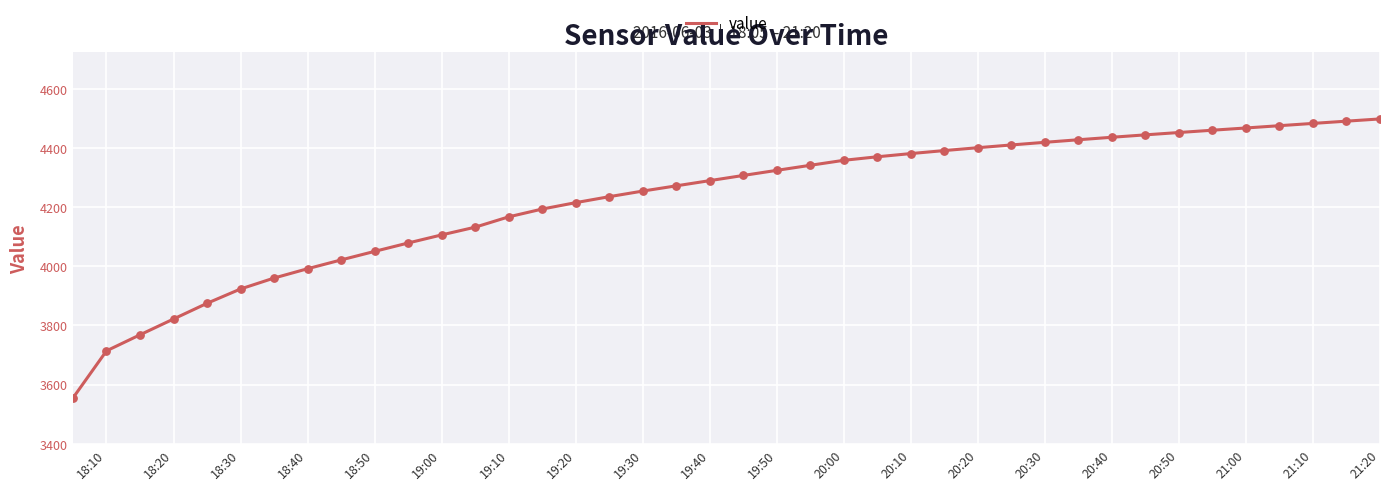

What is the greatest value displayed?

4498.2